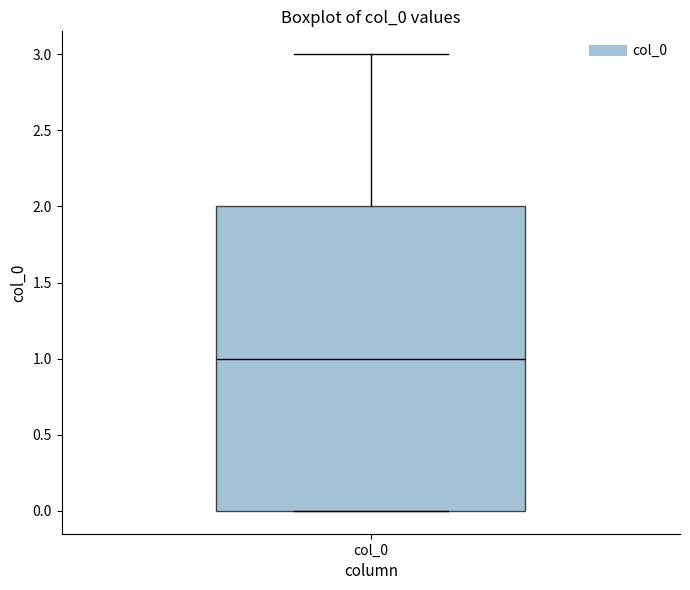

Transcribe this box plot: give where the median line is, the range the box spans, and where the two whiskers end, as read against the y-axis. The values are not printed on the chart, so give them approximately, as read against the axis.

median 1, box 0 to 2, whiskers 0 to 3